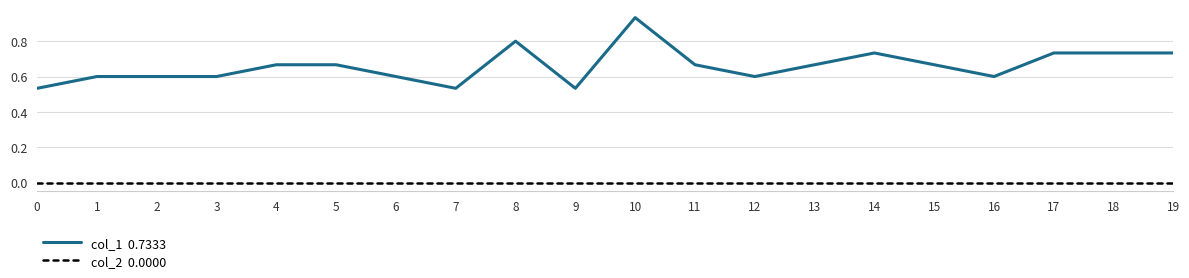

Which label corresponds to the largest value in the chart?

10